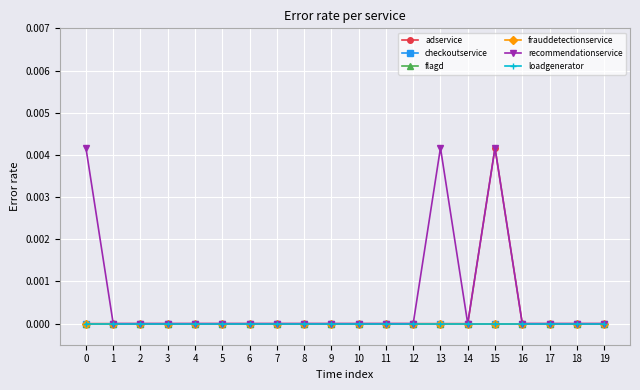

Is this an area chart (filled region under the line)?

No